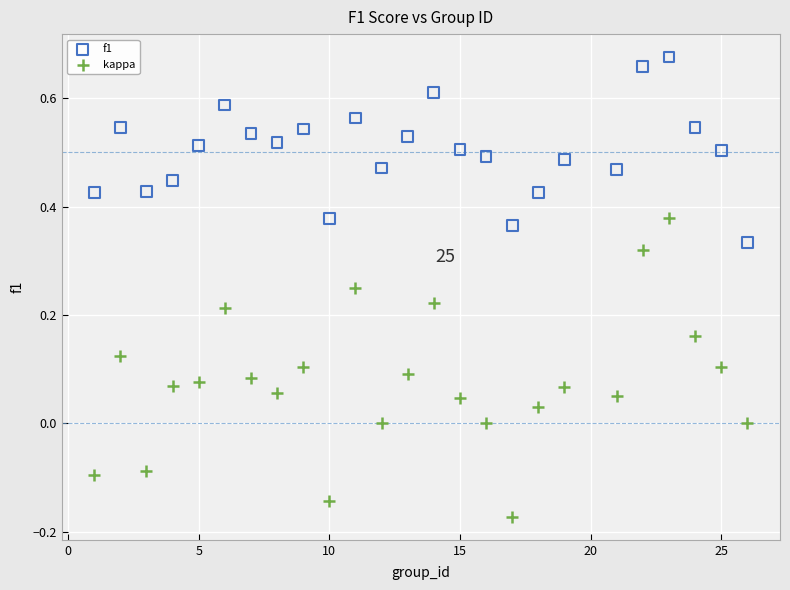

Across all data points, what is the range of X values (max minus min)?

25.0